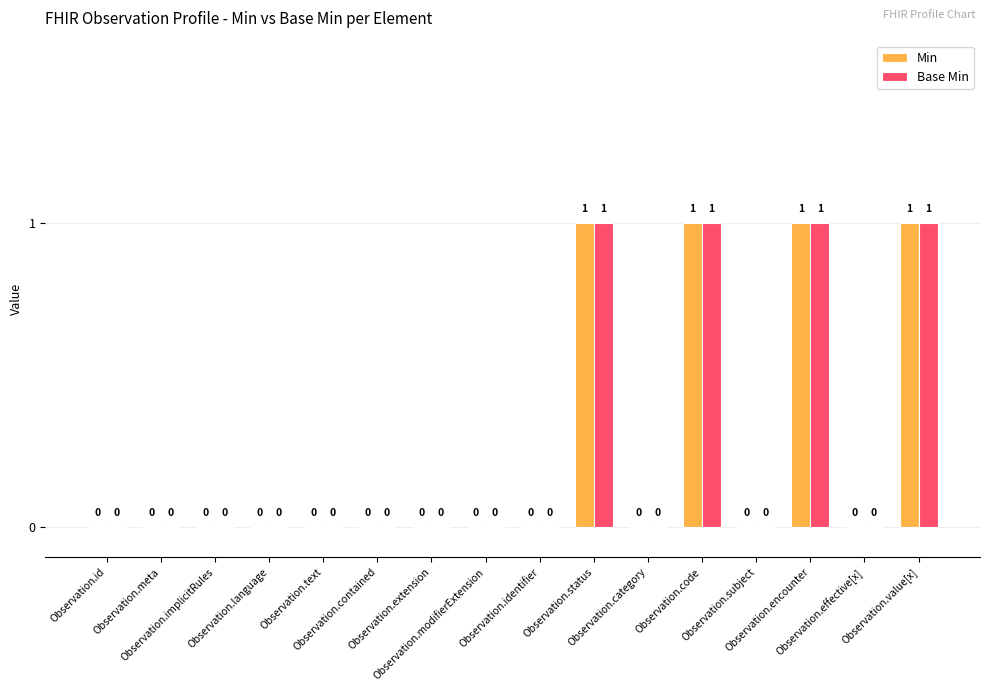

True or false: Base Min has a value of 0 at Observation.meta.

True